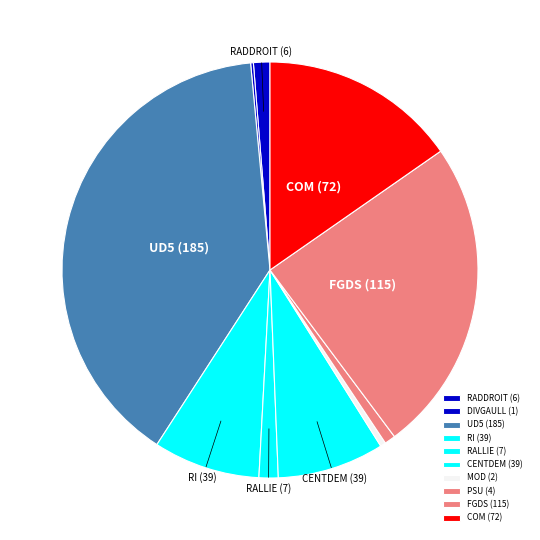

What portion of the pie excludes DIVGAULL?

99.8%